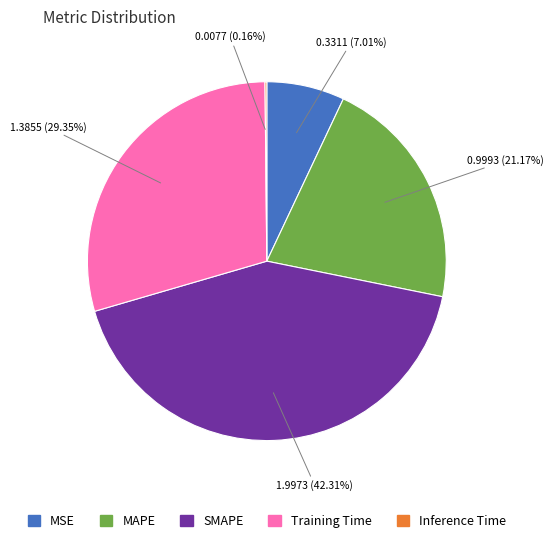

Which has a higher value, MSE or Training Time?

Training Time